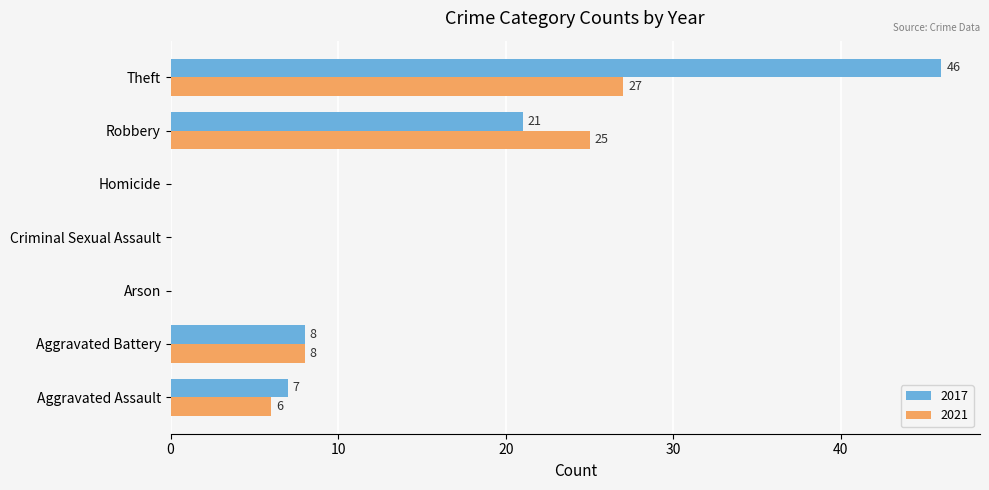

How many 2017 values are between 0 and 21?

6